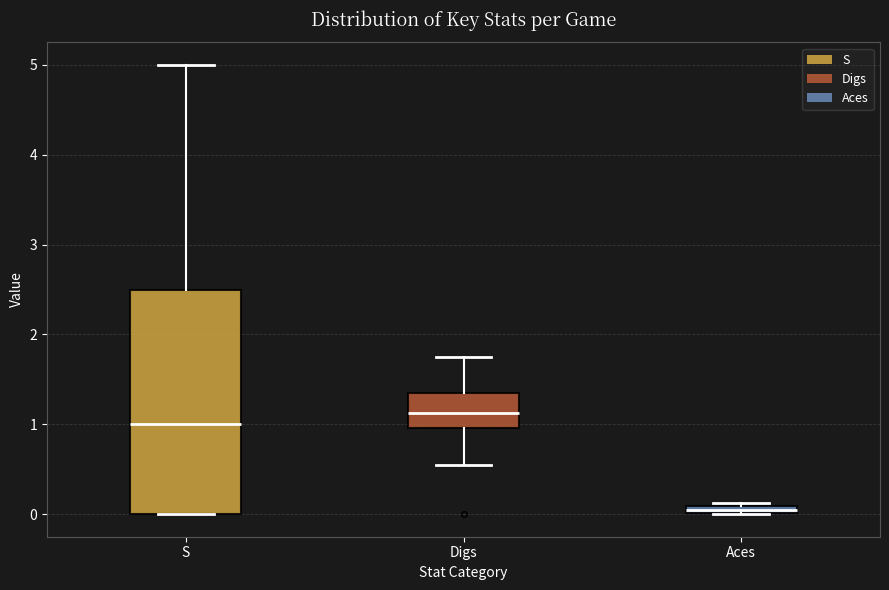

Which box is the tallest, from its lower edge to its upper edge?

S